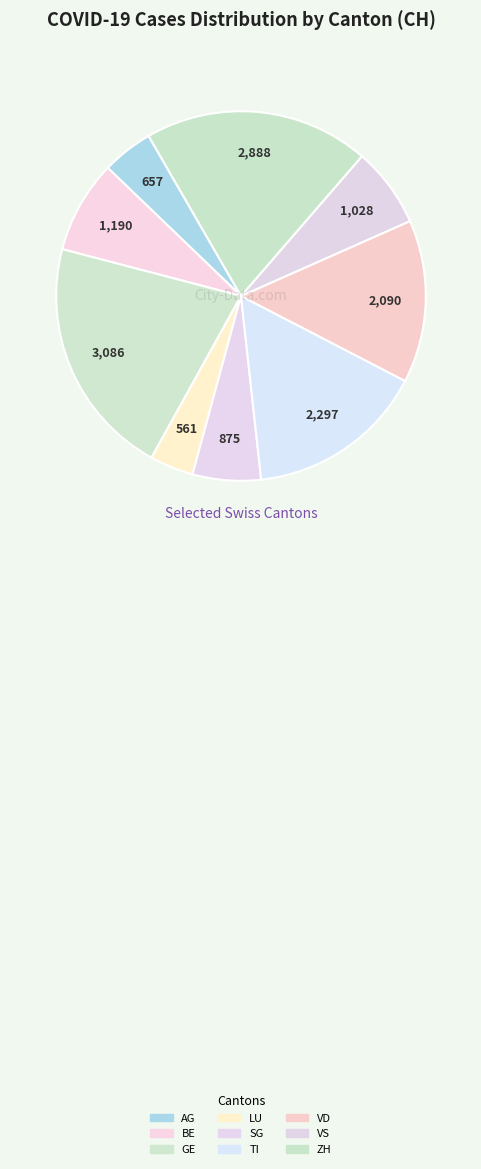

Count the number of slices in the pie.

9